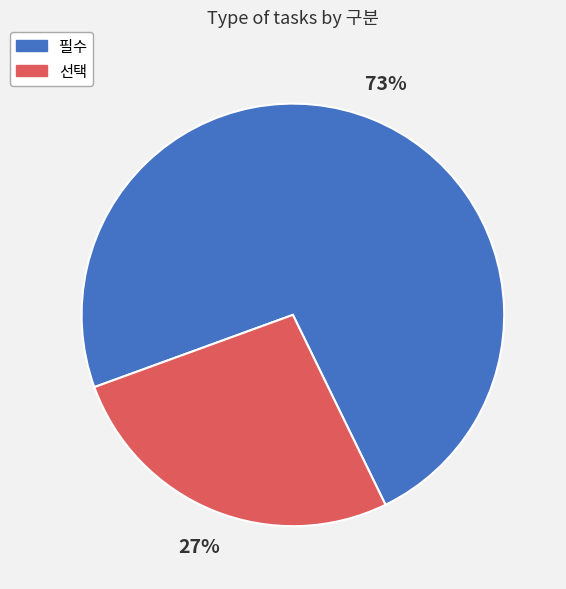

How many segments does this pie chart have?

2